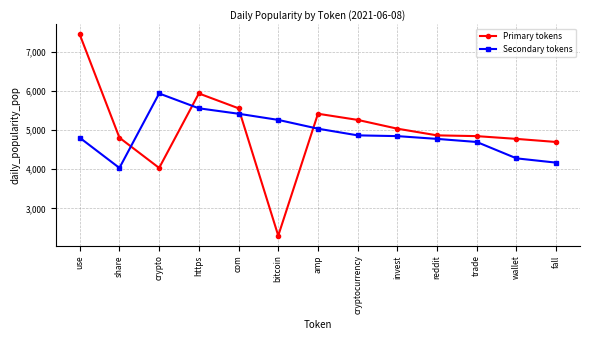

The value of Secondary tokens at bitcoin is 5263.4. True or false?

True